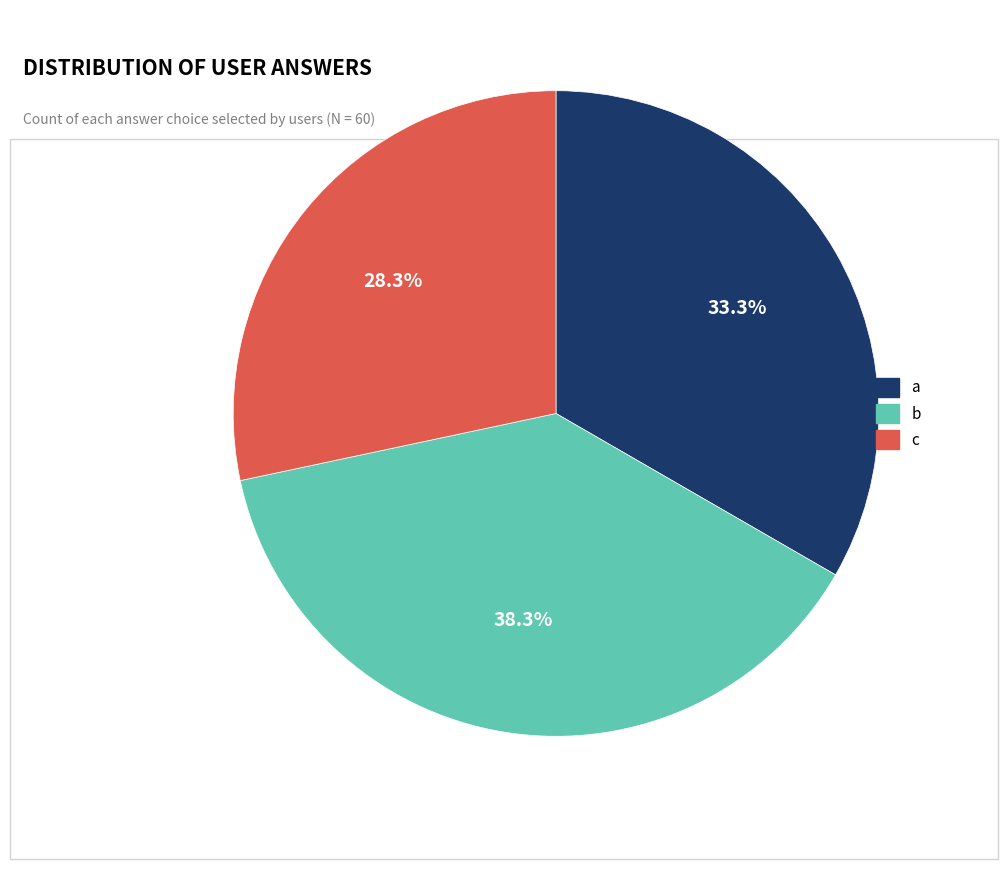

To the nearest percent, what is the difference between the a and c slice percentages?

5%